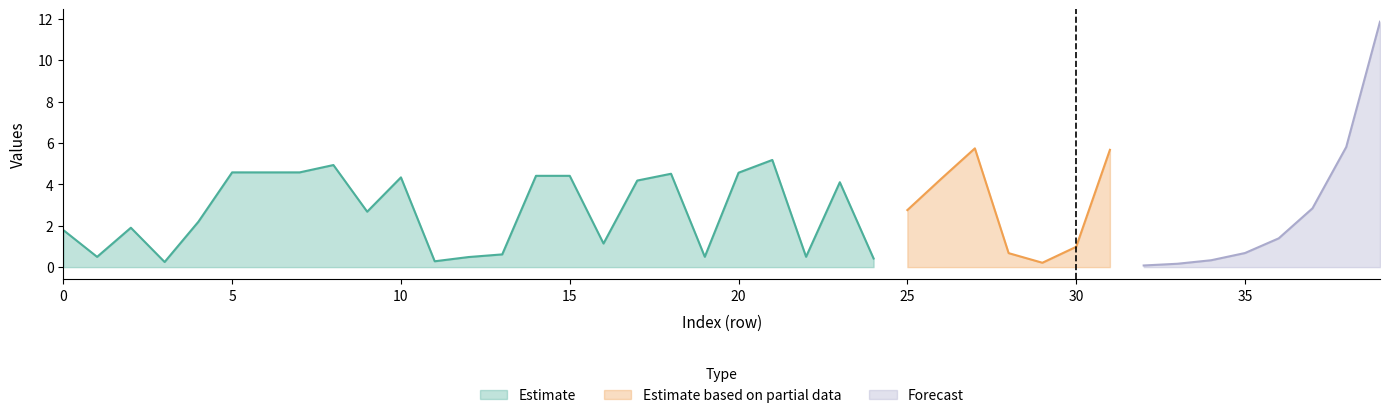

What is the highest value of the Estimate series?

5.2